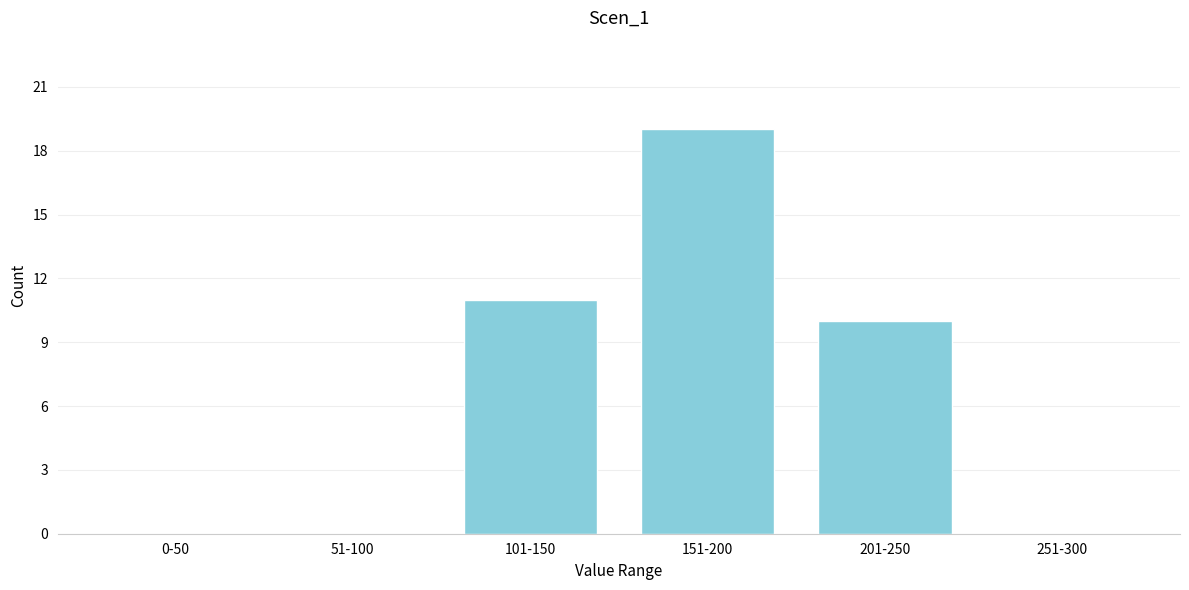

Reading left to right, extract all data points from this chart.

0-50=0	51-100=0	101-150=11	151-200=19	201-250=10	251-300=0